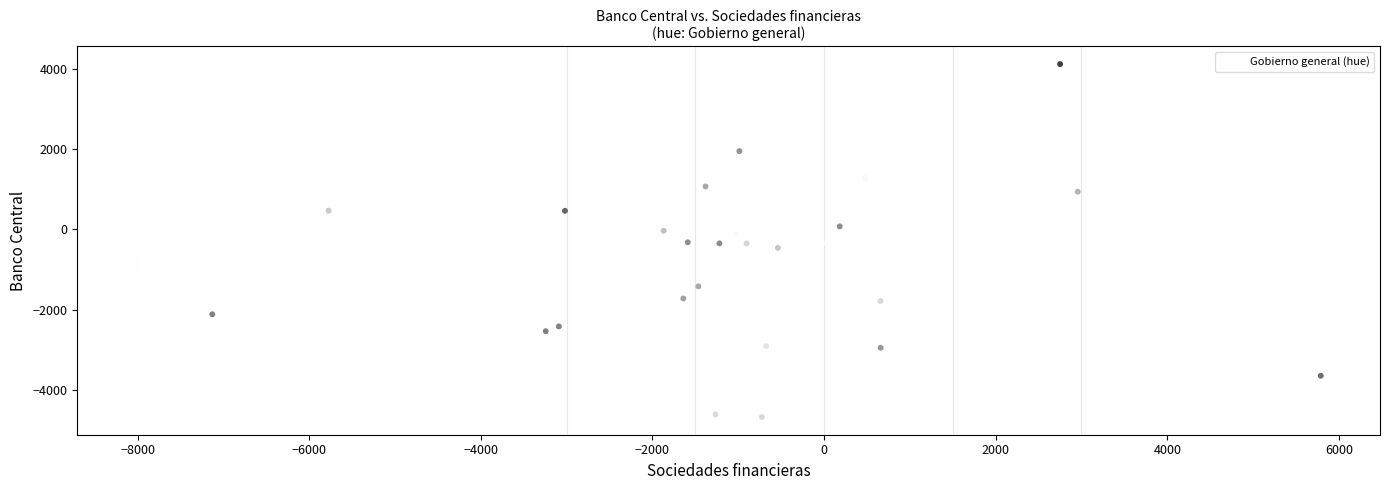

What is the range of Y values (max minus min)?

8802